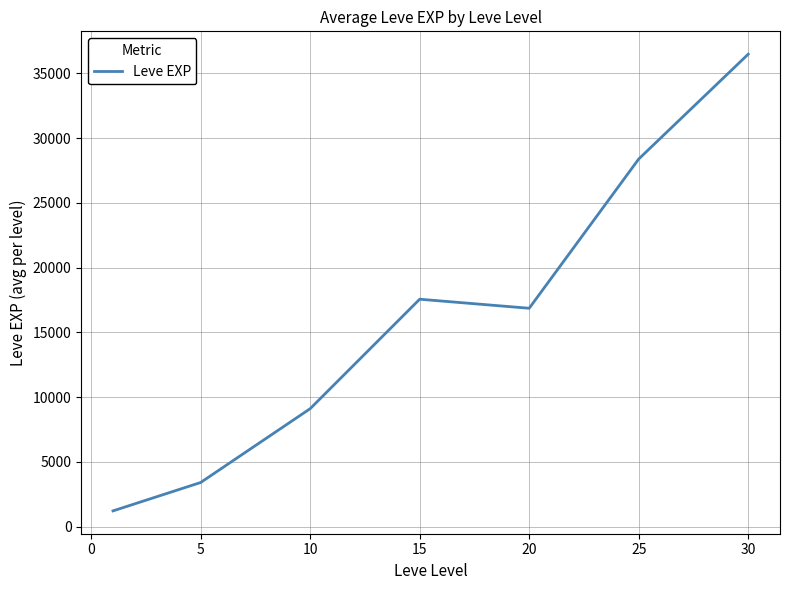

Reading left to right, list all the values displayed in this chart.

1213.3	3405.0	9106.7	17563.3	16865.0	28393.3	36492.5